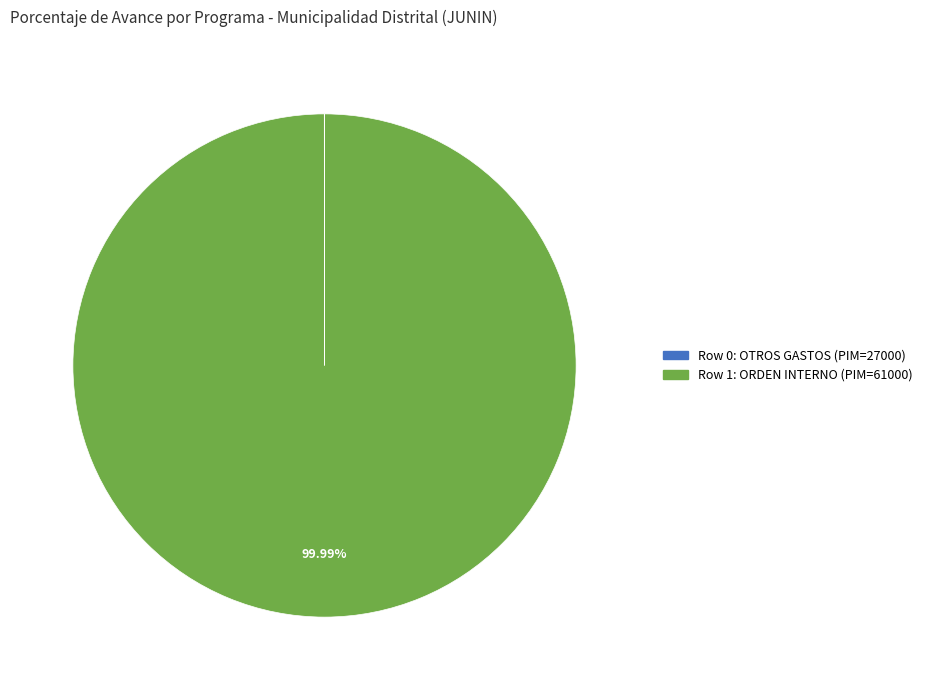

To the nearest percent, what portion does Row 1: ORDEN INTERNO (PIM=61000) represent?

100%